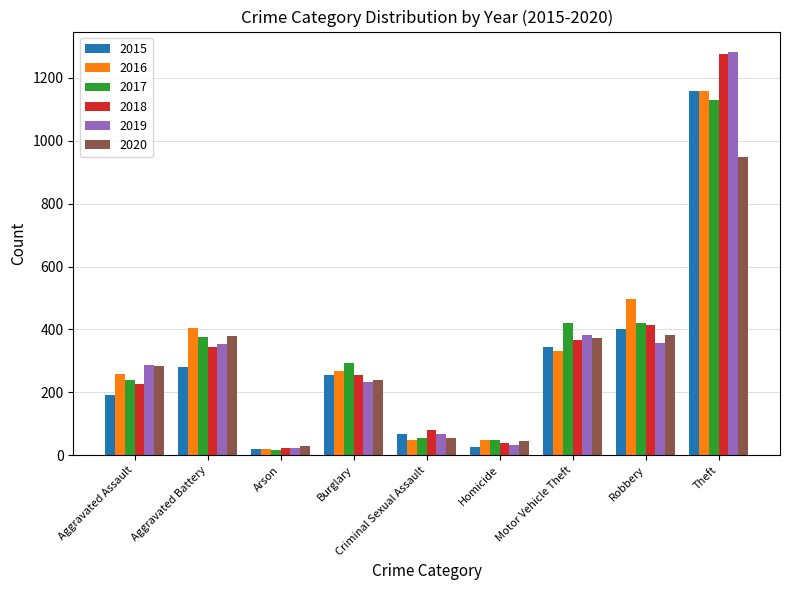

Where is 2016 nearest to the value 589?

Robbery